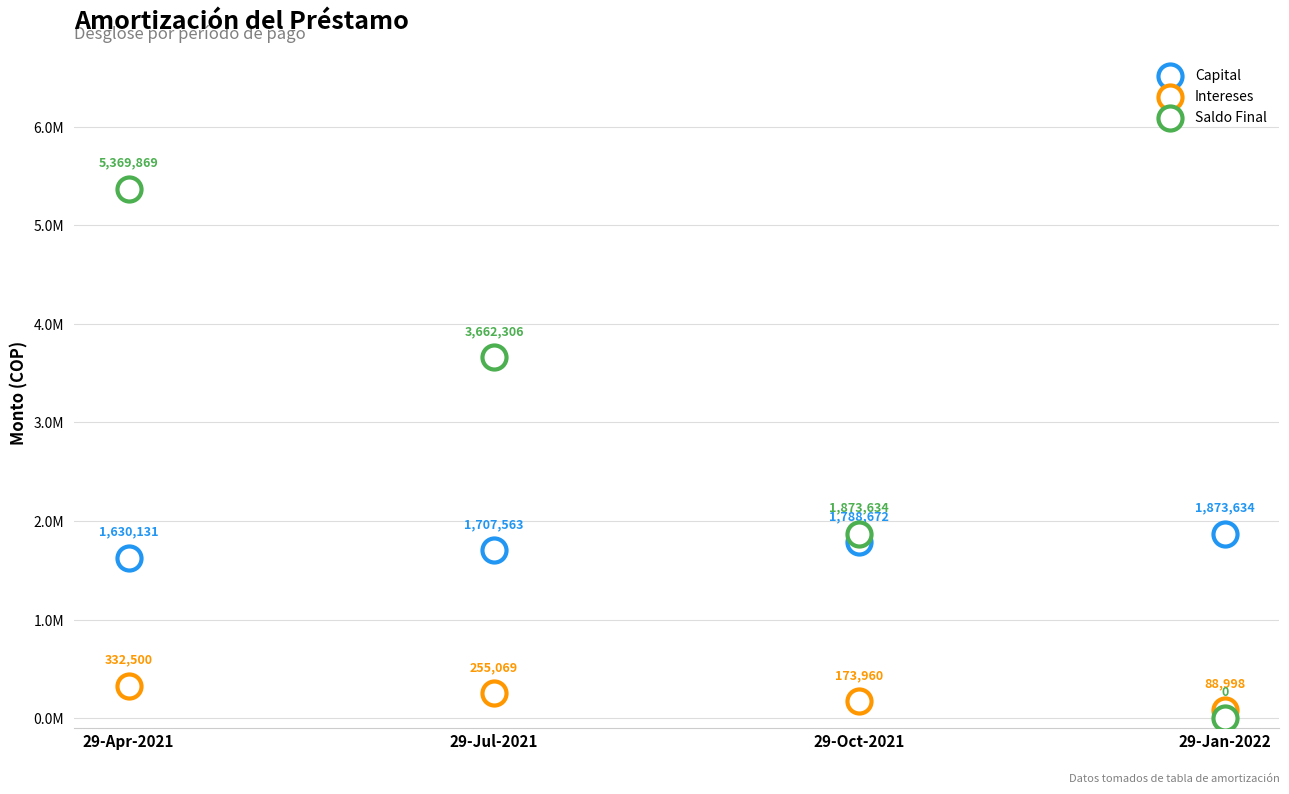

Which series reaches the minimum Y coordinate?

Saldo Final